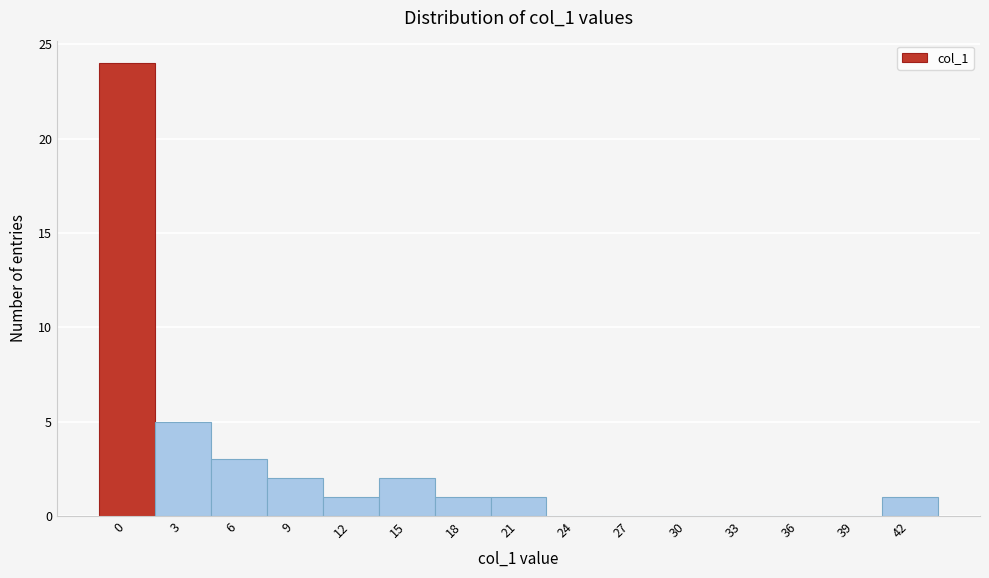

Reading left to right, what are all the values shown in this chart?

0=24	3=5	6=3	9=2	12=1	15=2	18=1	21=1	24=0	27=0	30=0	33=0	36=0	39=0	42=1